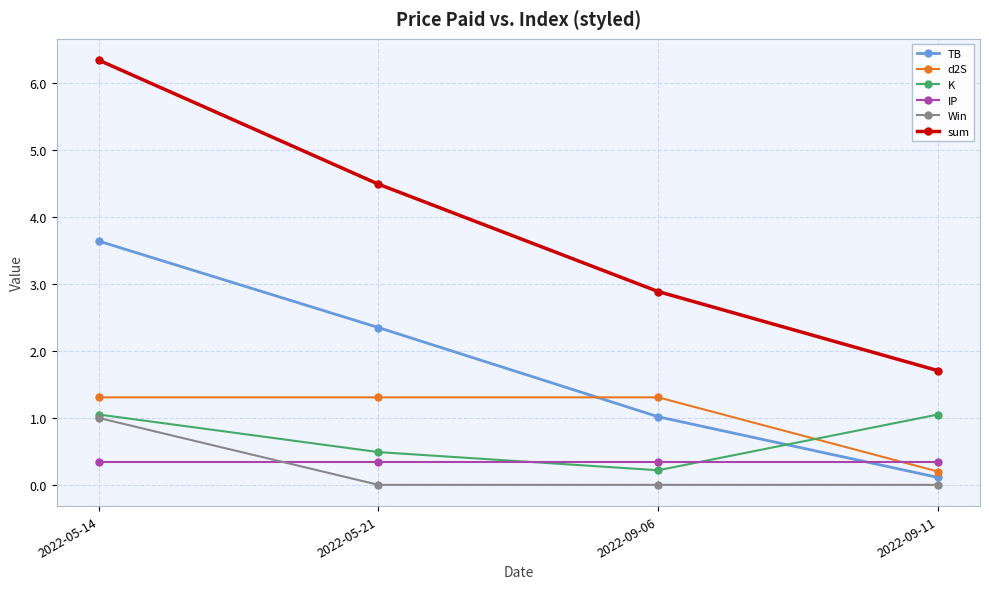

What is the minimum value for d2S?

0.2